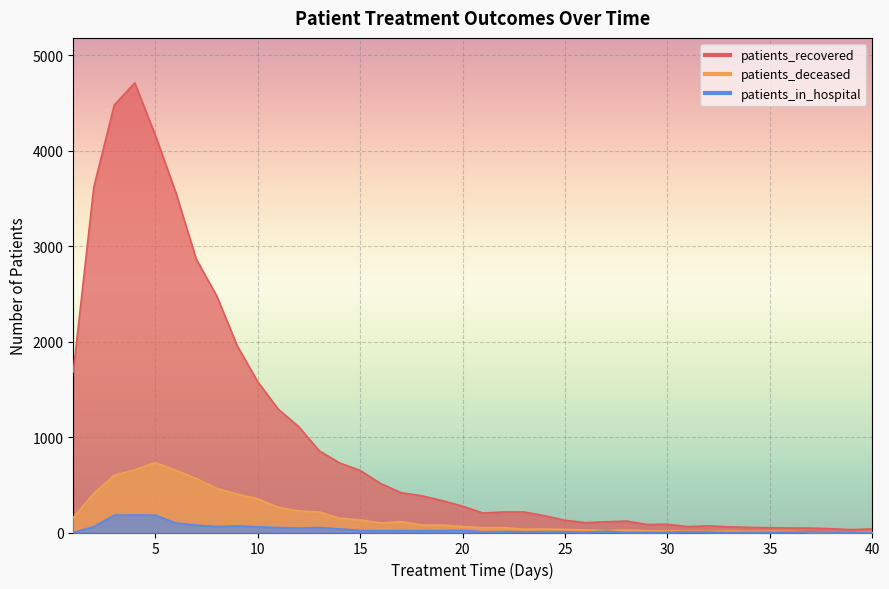

Rank the series by their maximum value, from lowest to highest.

patients_in_hospital, patients_deceased, patients_recovered